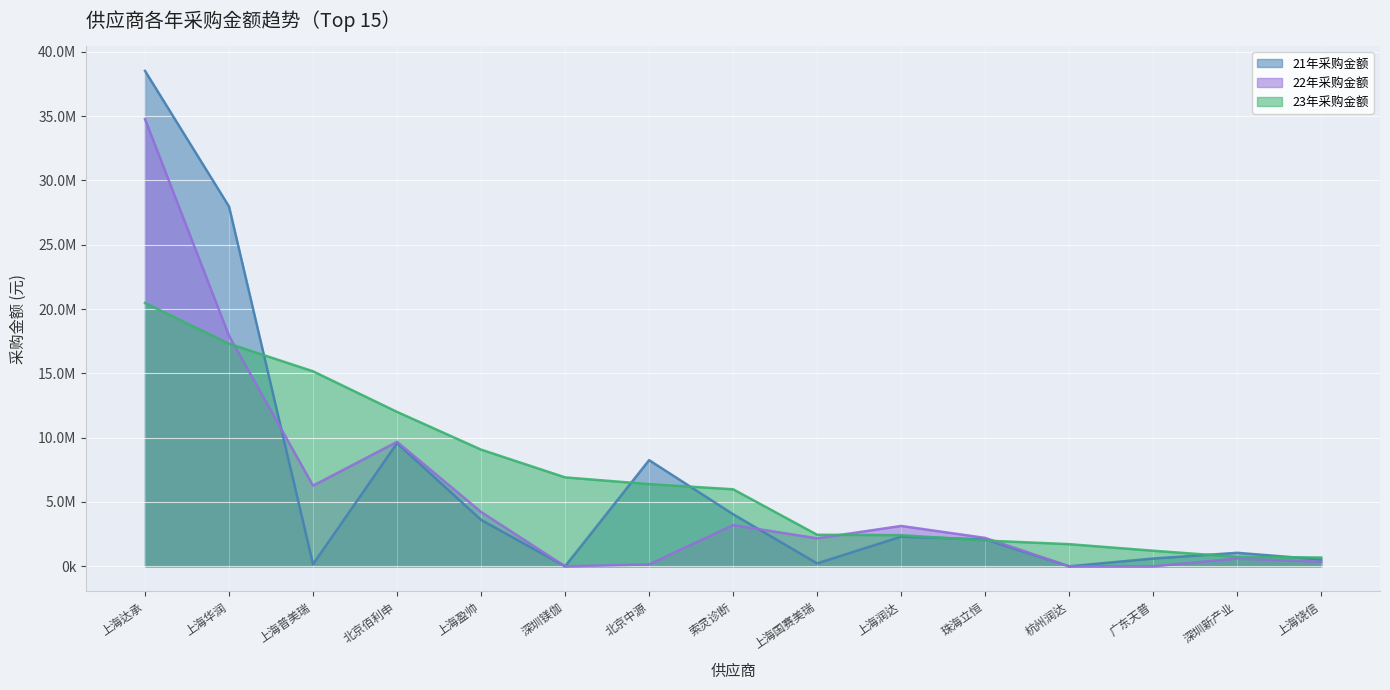

Reading left to right, extract all data points from this chart.

21年采购金额: 38512563.5	27966086.2	160630.0	9573775.0	3608843.6	0.0	8255168.8	4048588.9	227864.1	2303061.7	2093905.1	0.0	605000.0	1050640.0	527877.7
22年采购金额: 34761857.6	17915743.7	6271223.1	9677995.0	4225416.3	0.0	148983.9	3205593.5	2174533.0	3138845.8	2207749.1	0.0	0.0	602490.0	351464.5
23年采购金额: 20465234.4	17304970.4	15158950.5	12004000.6	9070969.4	6914437.4	6388830.6	5988515.9	2451954.8	2422516.5	2002485.0	1721040.7	1210000.0	733040.0	684189.0